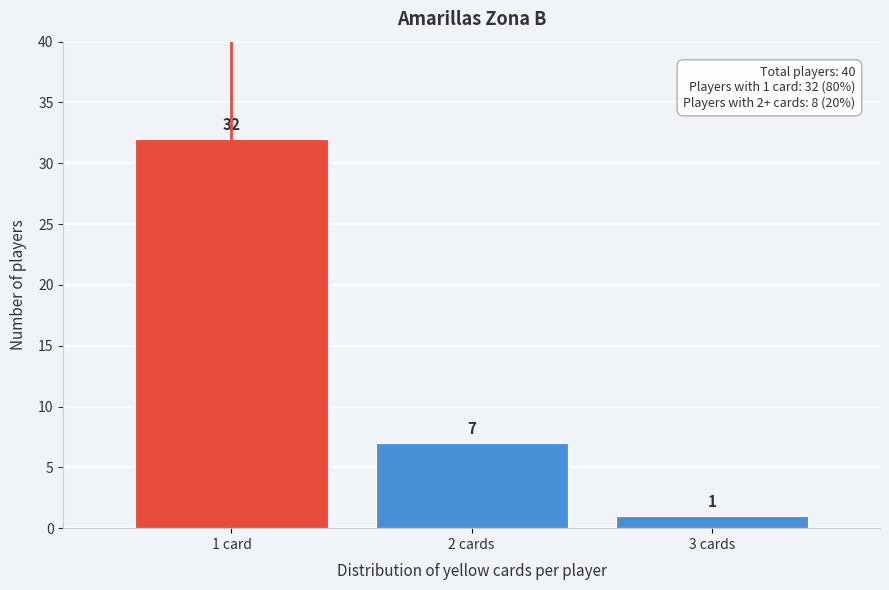

Reading right to left, list all the values displayed in this chart.

1	7	32